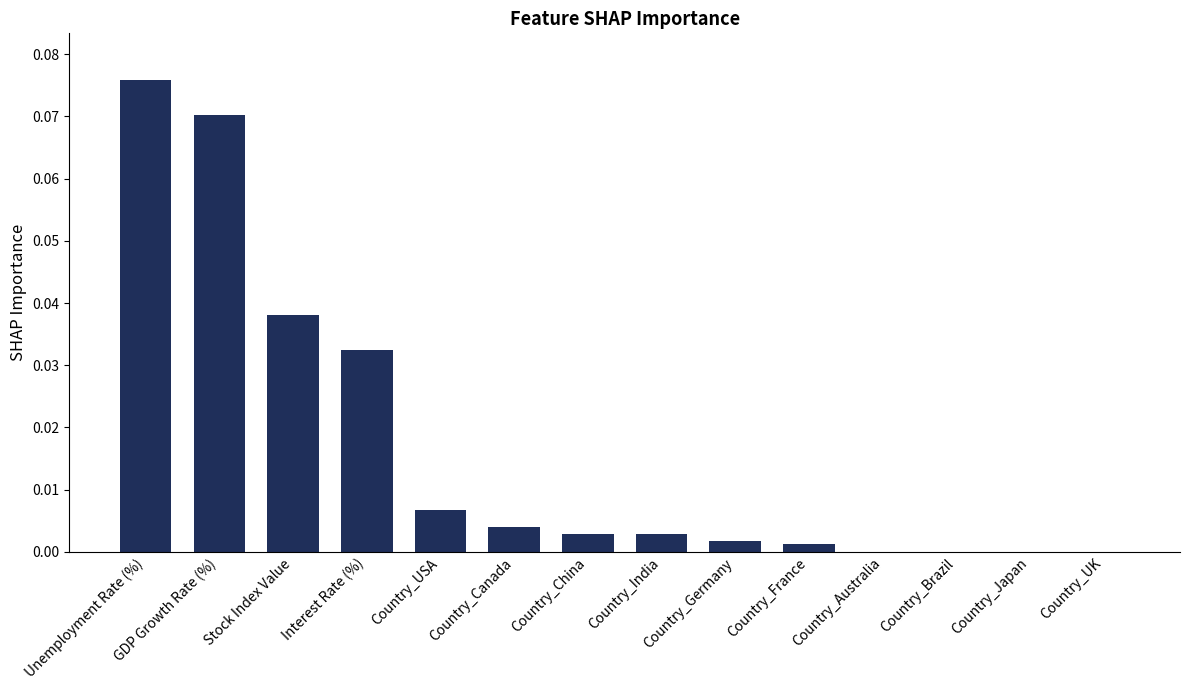

Which has a higher value, Country_Japan or Country_Germany?

Country_Germany